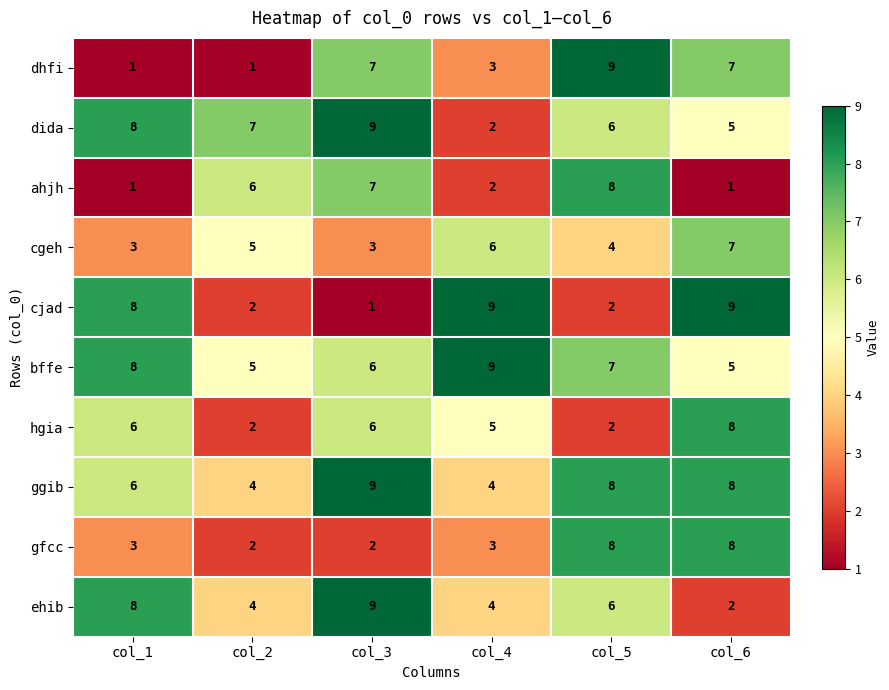

What is the total value across all series at col_6?

60